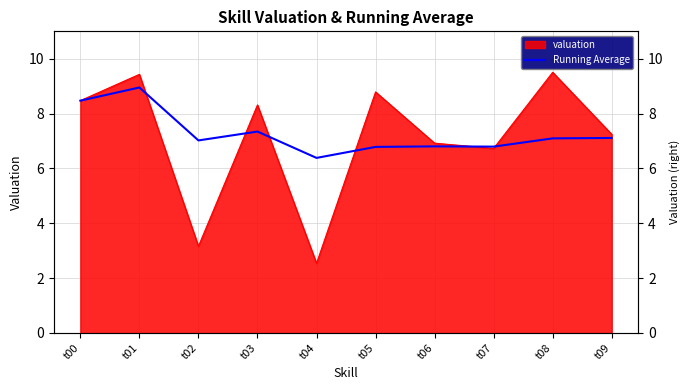

What is the change in value from t00 to t08?

-1.4